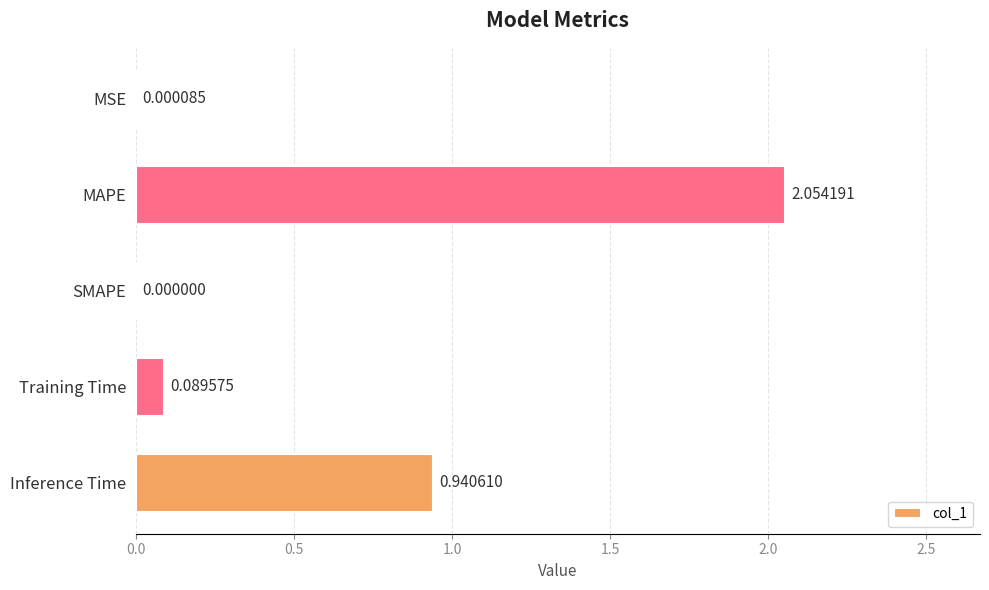

At which label is the value closest to 1?

Inference Time